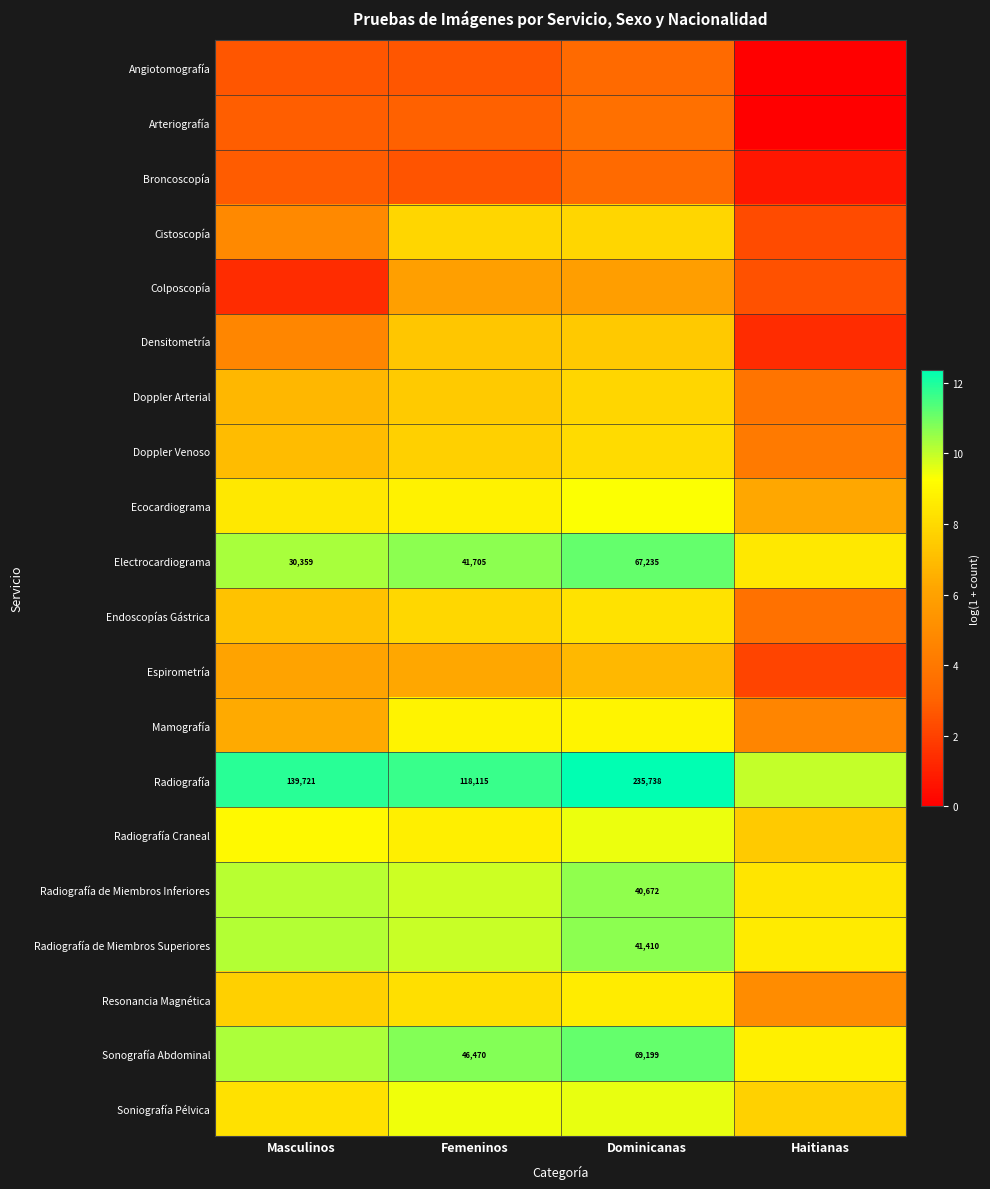

What is the maximum value shown in the chart?

12.4